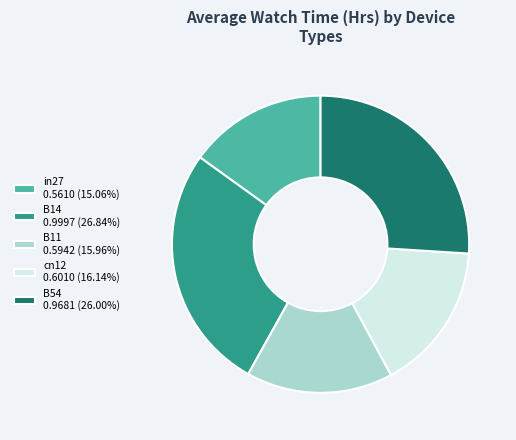

Does any single category account for the majority?

No